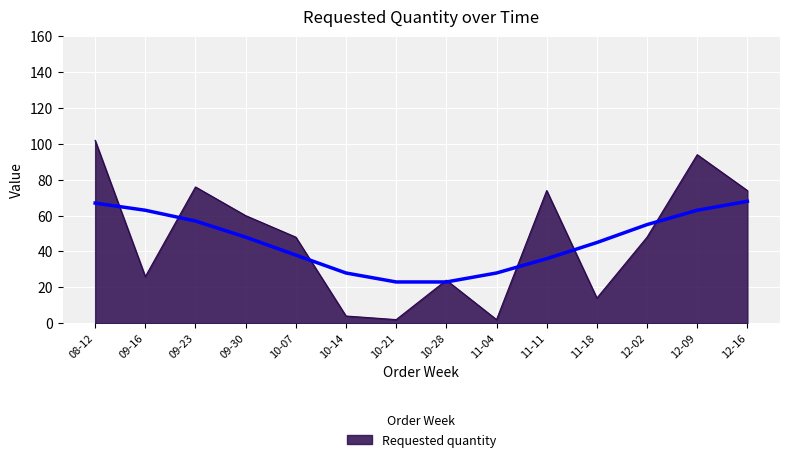

True or false: there are more than 1 points higher than both neighbors.

True